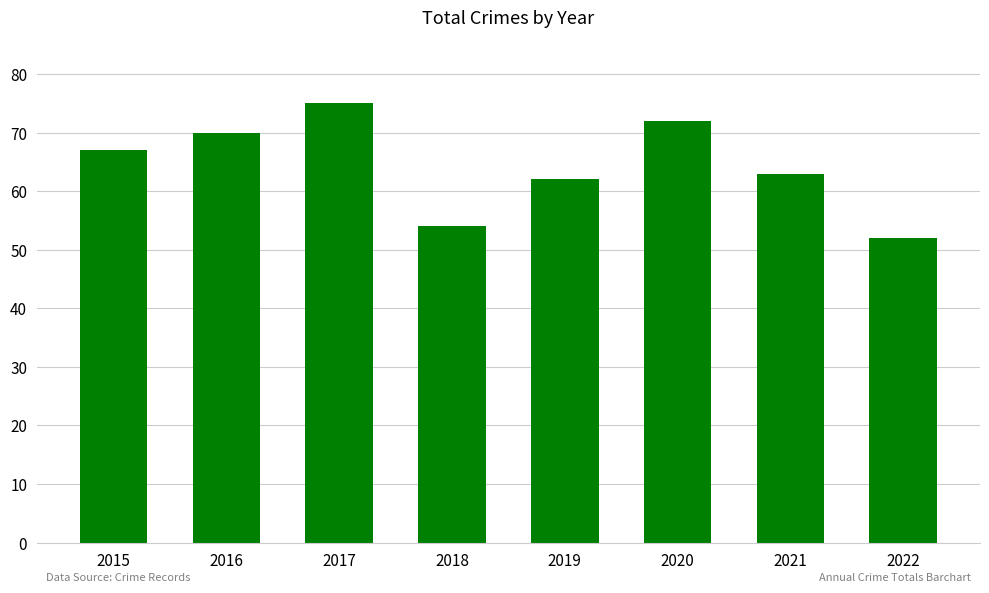

At which label is the value closest to 63?

2021